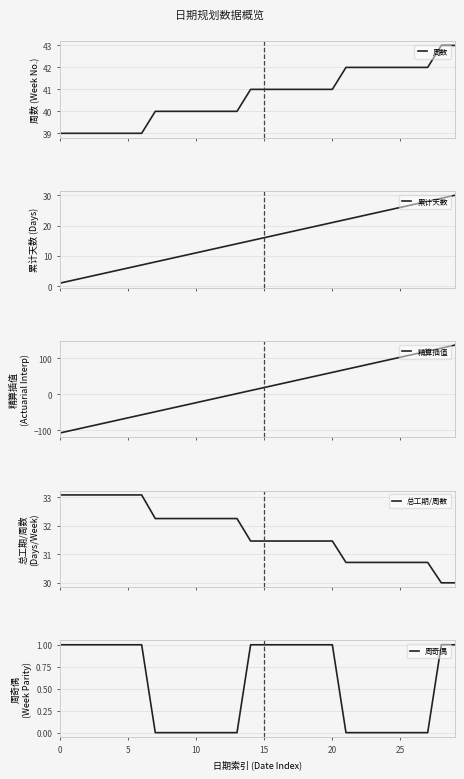

True or false: 总工期/周数 and 周数 cross at least once.

False